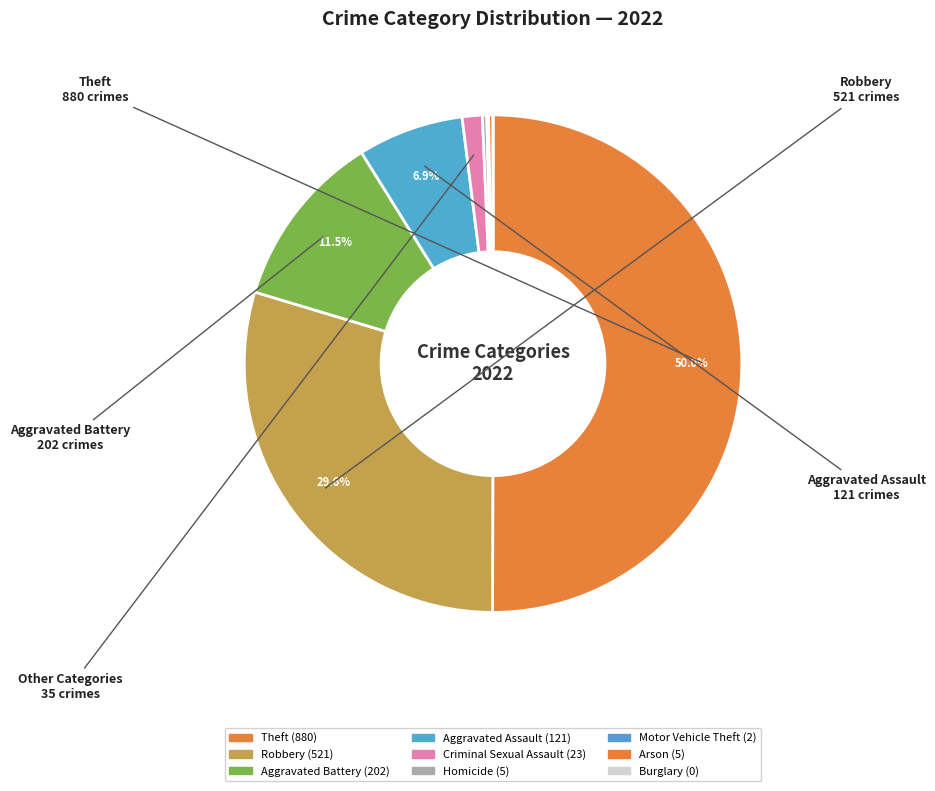

To the nearest percent, what is the difference between the Criminal Sexual Assault and Motor Vehicle Theft slice percentages?

1%